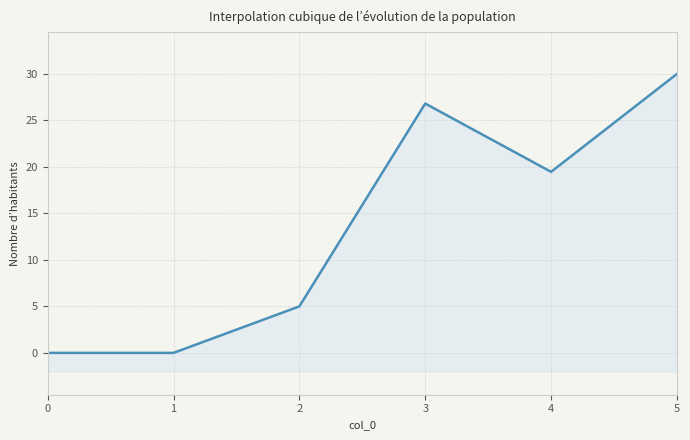

How many lines are shown in the chart?

1